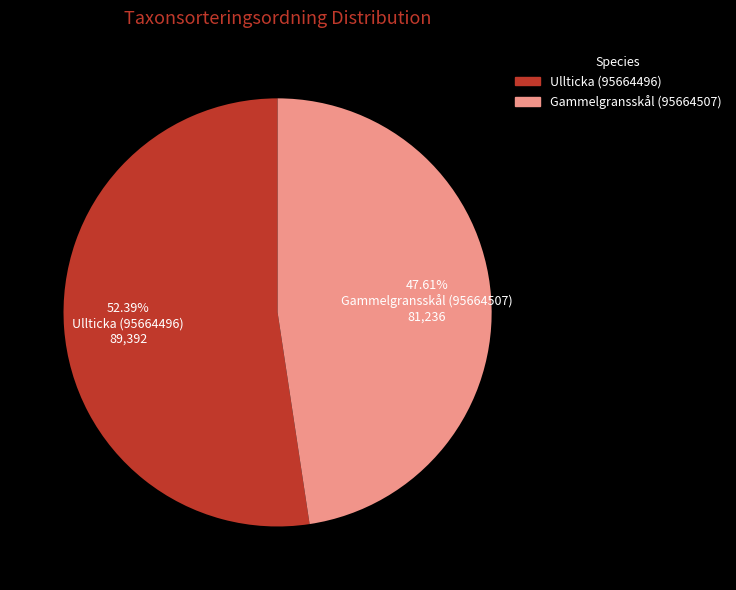

Approximately how many times larger is the value at Ullticka (95664496) compared to Gammelgransskål (95664507)?

1.1